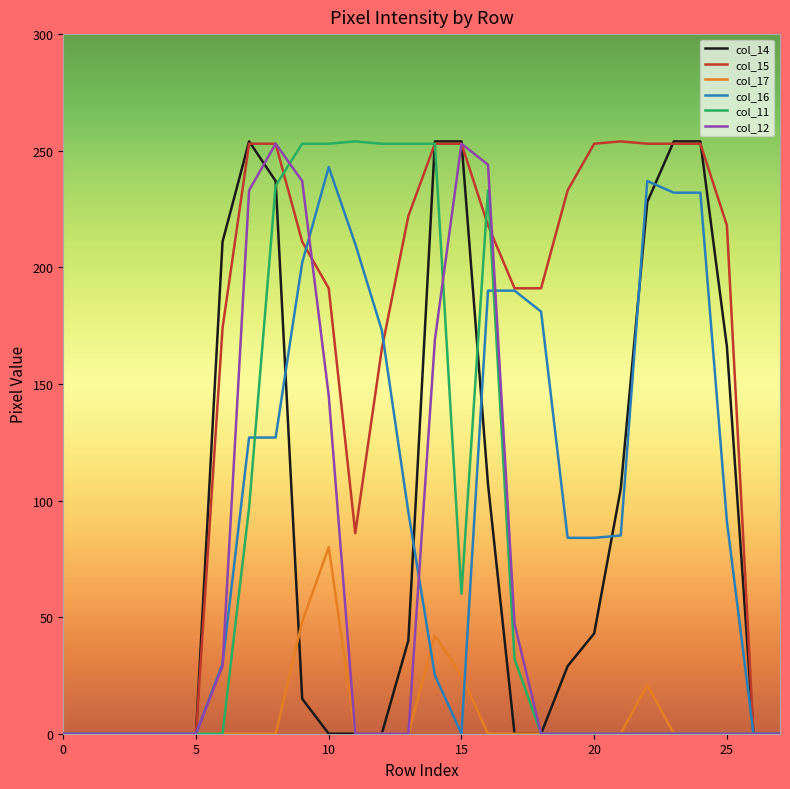

Which series has the largest total across all categories?

col_15